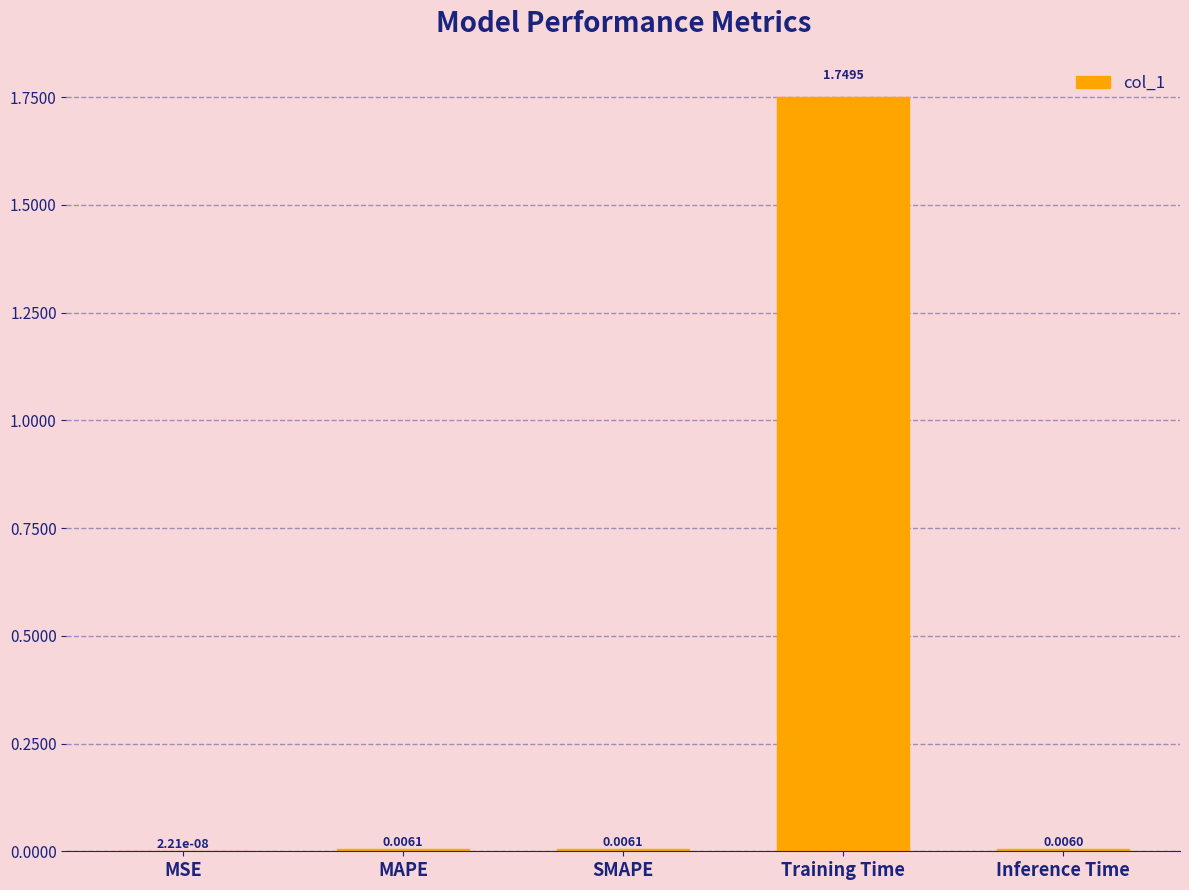

Which category has the highest value across all series?

Training Time